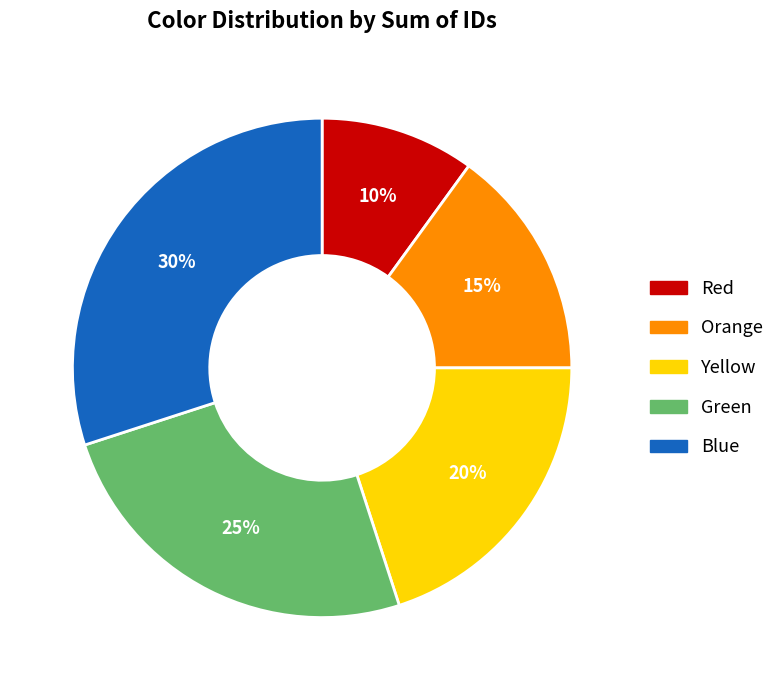

The Blue slice represents 39% of the pie. True or false?

False